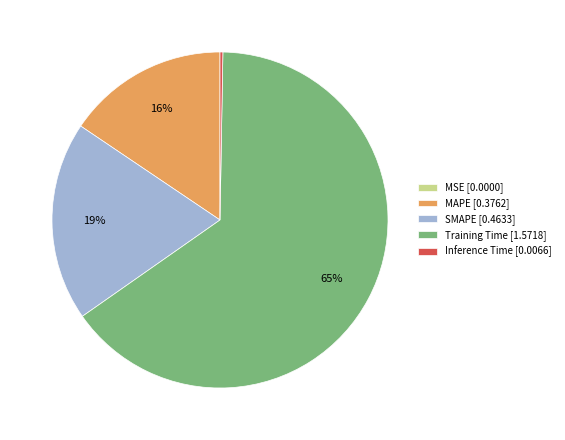

True or false: SMAPE accounts for 19% of the total.

True